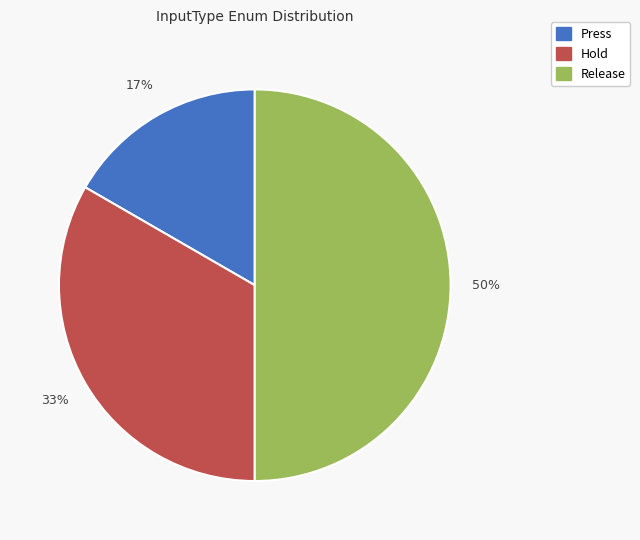

To the nearest percent, what is the average slice percentage?

33%